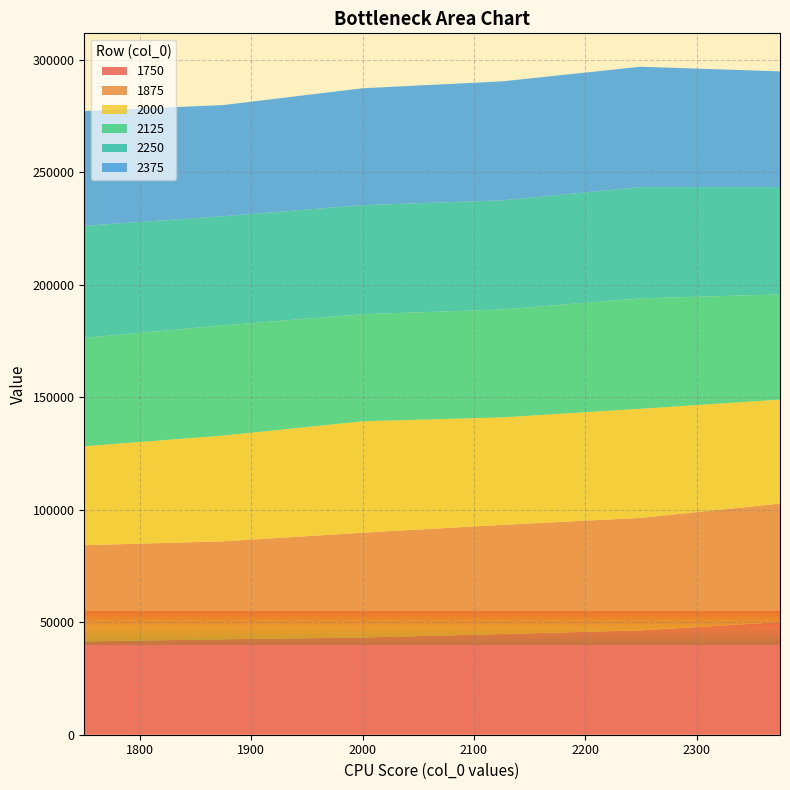

Reading right to left, list all the values displayed in this chart.

1750: 50035	46400	44753	43196	42417	41464
1875: 52690	49991	48491	46593	43542	42762
2000: 46225	48477	47784	49491	46992	43976
2125: 46745	49082	47957	47611	48992	48191
2250: 47697	49429	48477	48477	48477	49793
2375: 51419	53498	52891	51938	49429	50991